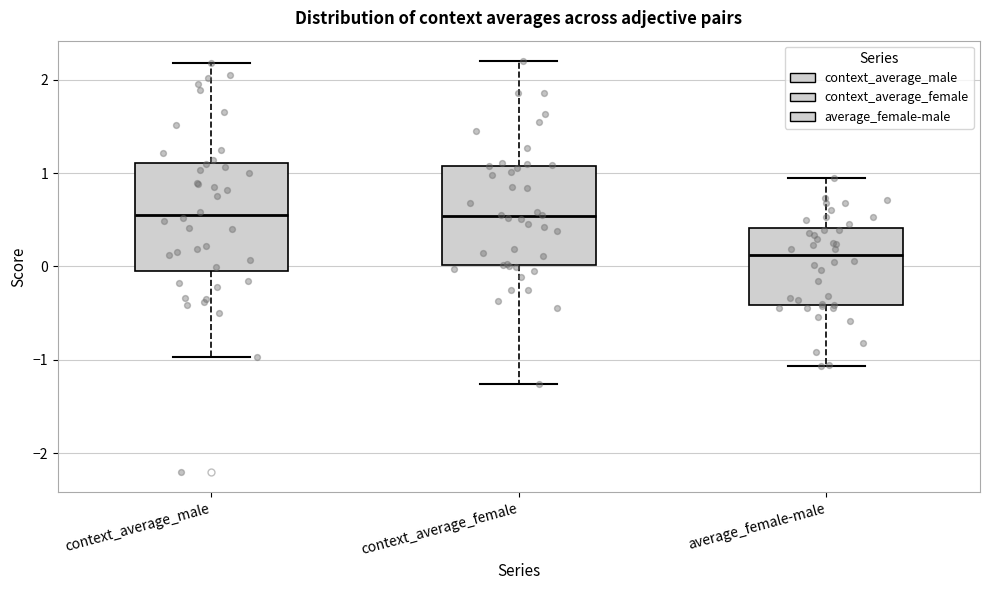

Reading left to right, read every box against the y-axis: the position of its median line, the range the box covers, and the ends of its whiskers. The values are not printed on the chart, so give them approximately, as read against the axis.

context_average_male: median 0.6, box 0.0 to 1.1, whiskers -1.0 to 2.2
context_average_female: median 0.5, box 0.0 to 1.1, whiskers -1.3 to 2.2
average_female-male: median 0.1, box -0.4 to 0.4, whiskers -1.1 to 0.9